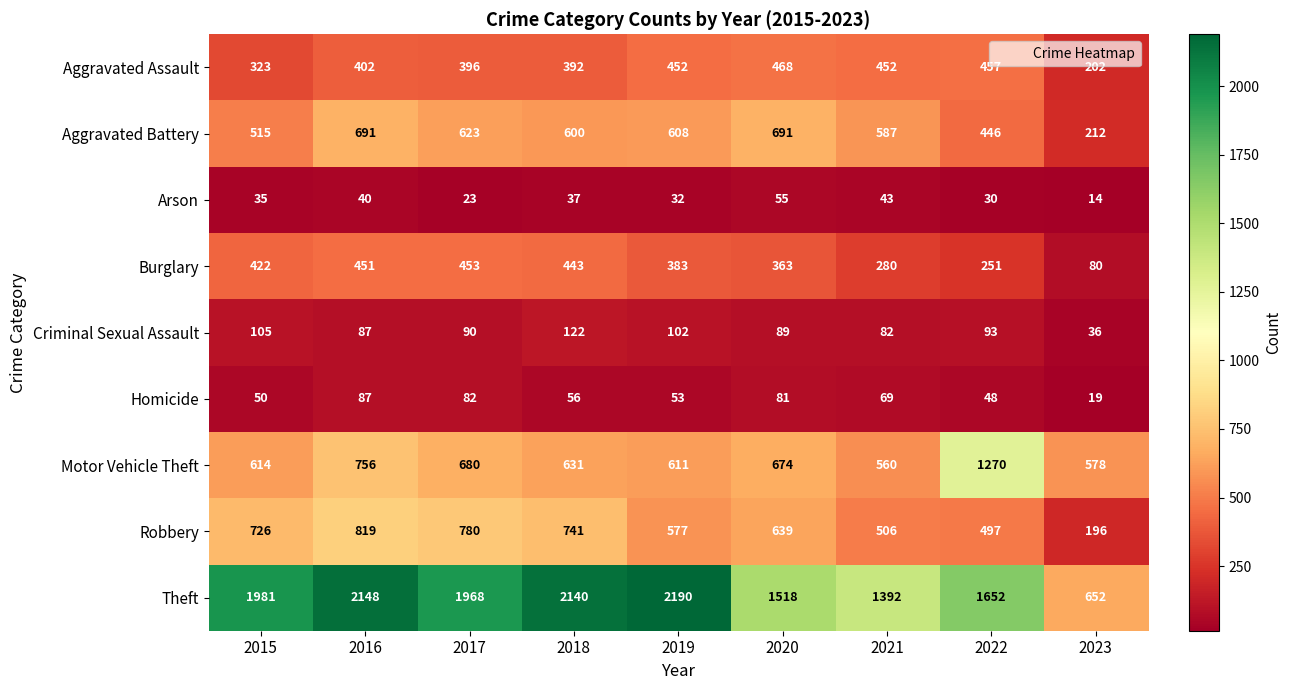

List the series in order of their peak value, highest first.

Theft, Motor Vehicle Theft, Robbery, Aggravated Battery, Aggravated Assault, Burglary, Criminal Sexual Assault, Homicide, Arson